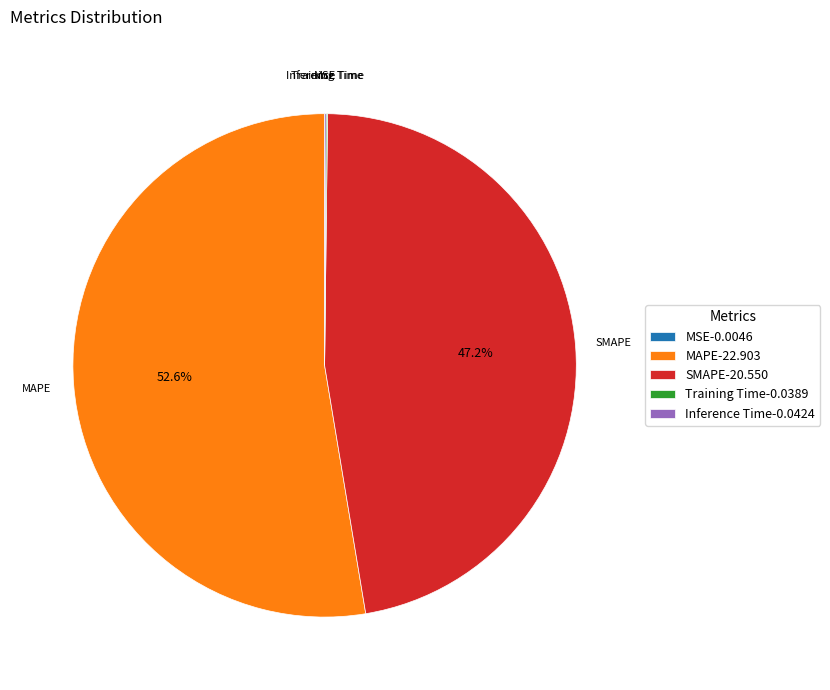

Is MAPE-22.903 the majority of the pie?

Yes